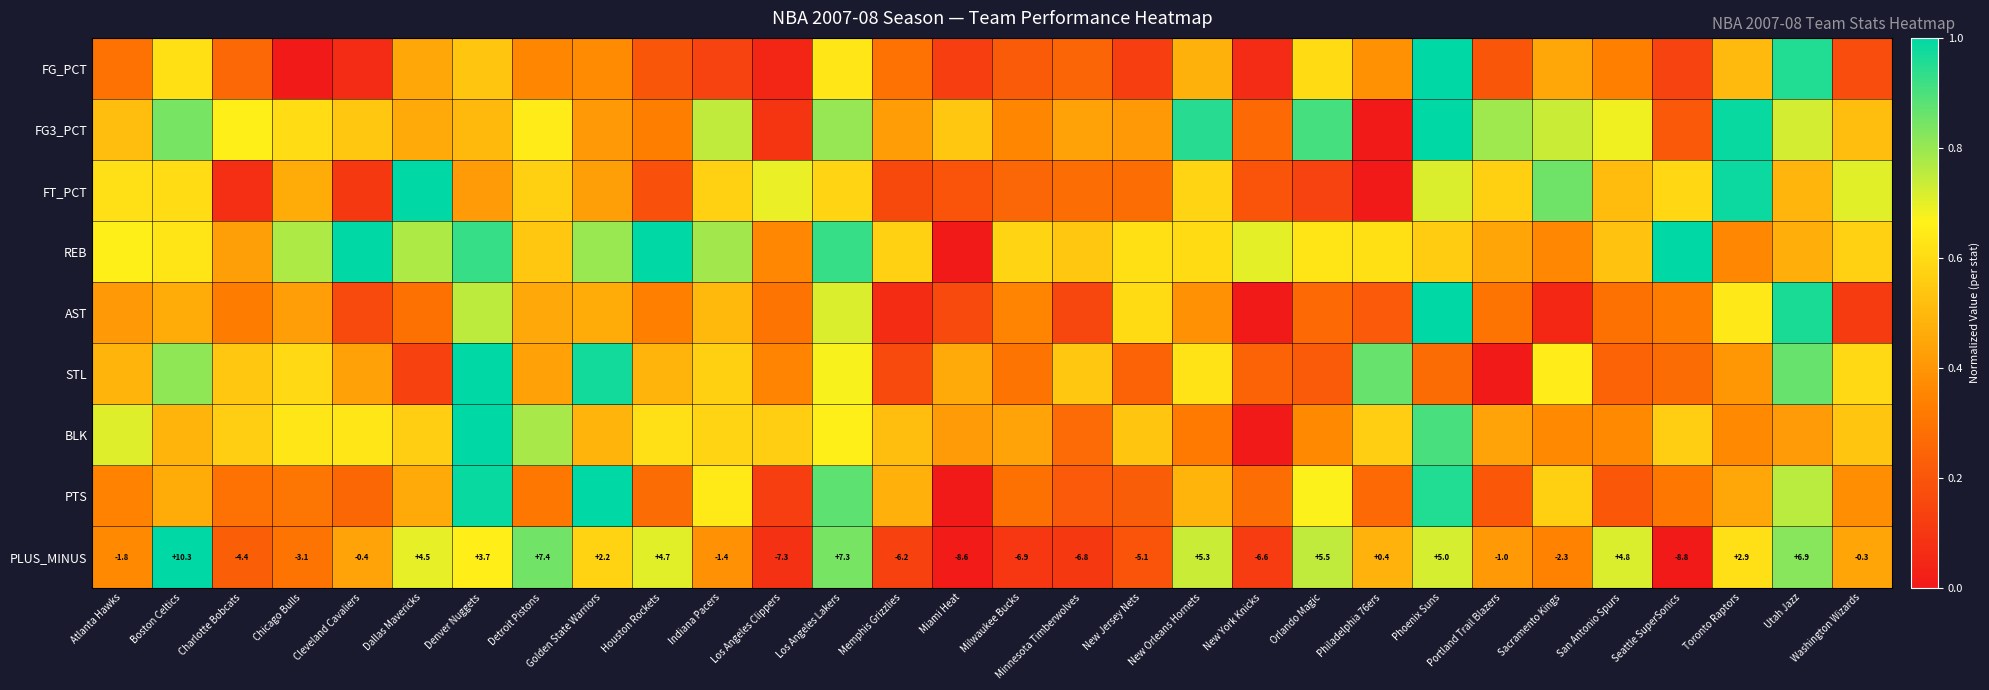

What is the average value of the REB series?

0.6